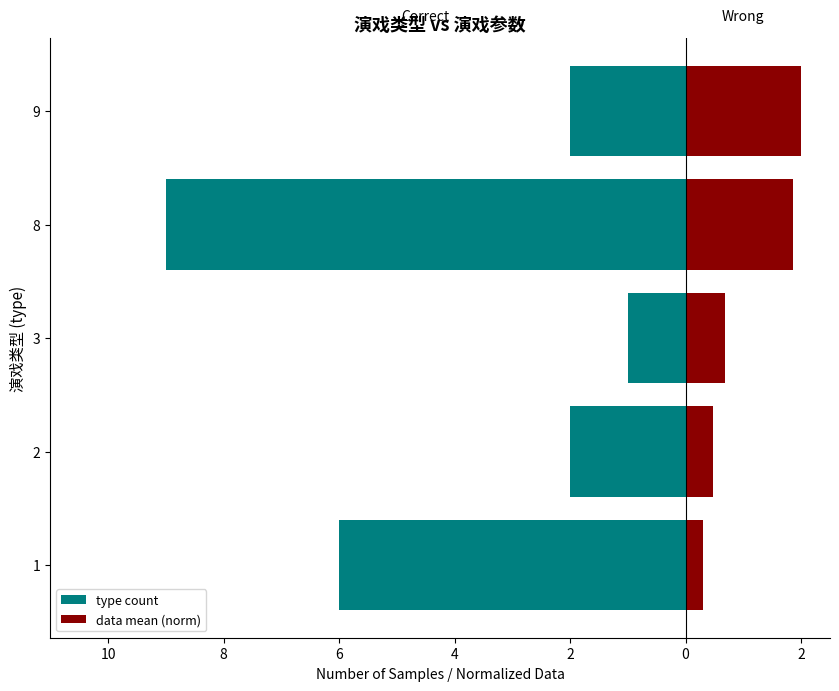

What are all the series names shown in the legend?

type count, data mean (norm)